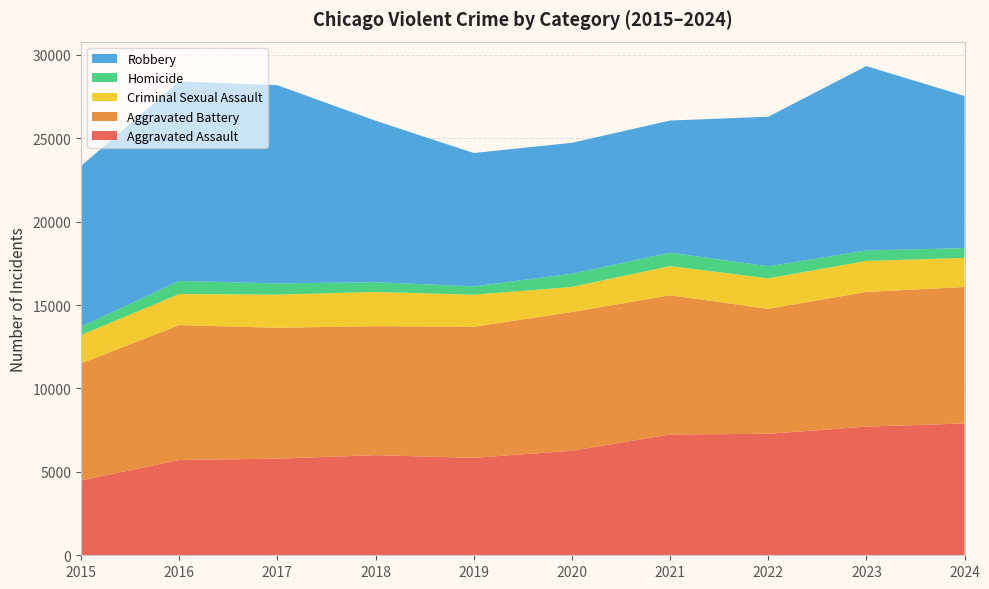

Reading left to right, transcribe all the data shown in this chart.

Aggravated Assault: 4480	5713	5793	6002	5841	6265	7242	7281	7712	7900
Aggravated Battery: 7019	8085	7845	7735	7858	8320	8346	7493	8077	8184
Criminal Sexual Assault: 1705	1863	1989	2046	1922	1500	1748	1825	1855	1743
Homicide: 496	786	672	588	499	787	805	727	629	586
Robbery: 9638	11960	11881	9681	7995	7855	7920	8964	11053	9120